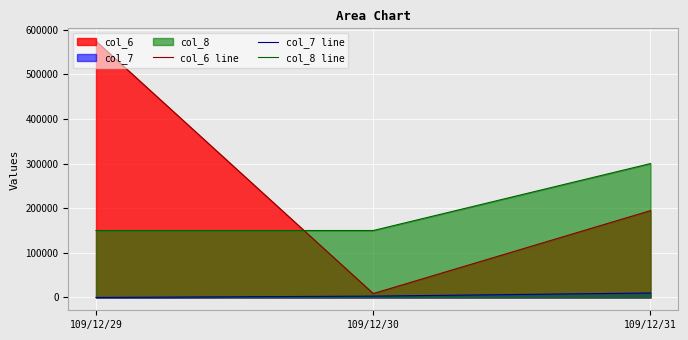

How many values in the col_7 line series exceed 3000?

1